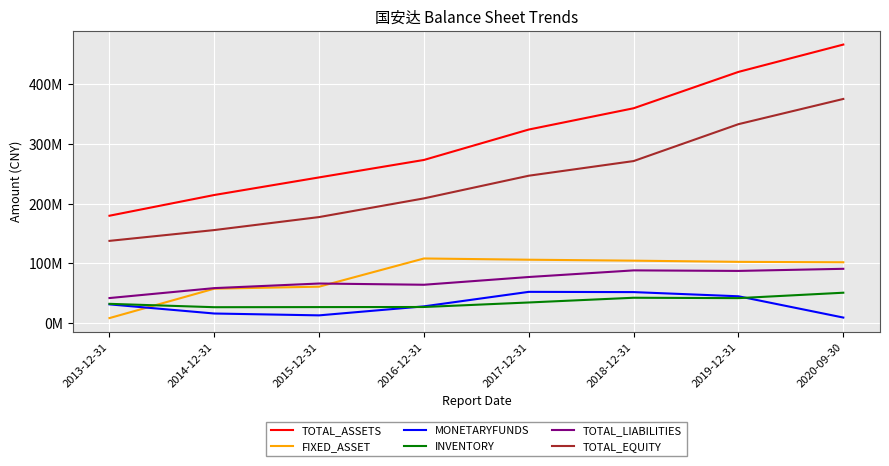

What are all the series names shown in the legend?

TOTAL_ASSETS, FIXED_ASSET, MONETARYFUNDS, INVENTORY, TOTAL_LIABILITIES, TOTAL_EQUITY